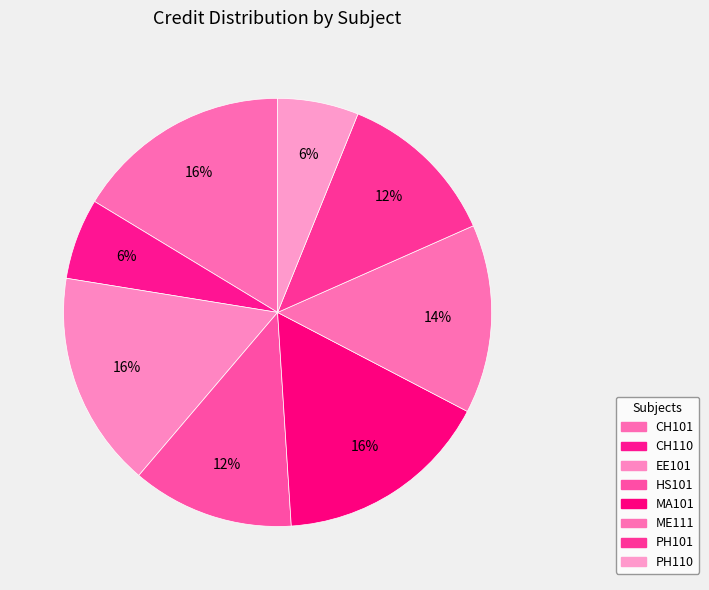

Which has a higher value, PH110 or HS101?

HS101